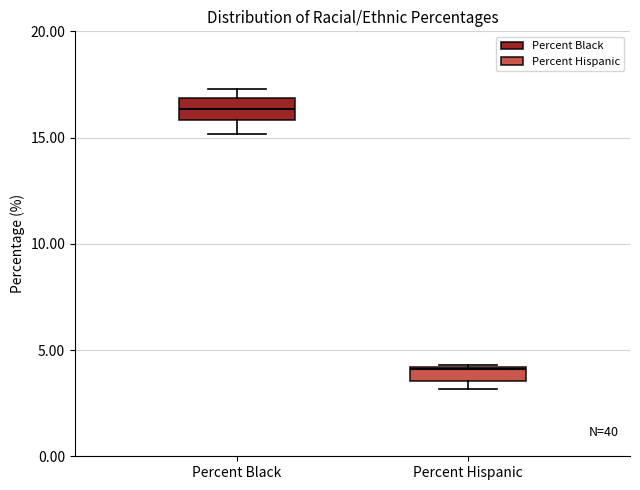

Which box's median line is the highest?

Percent Black